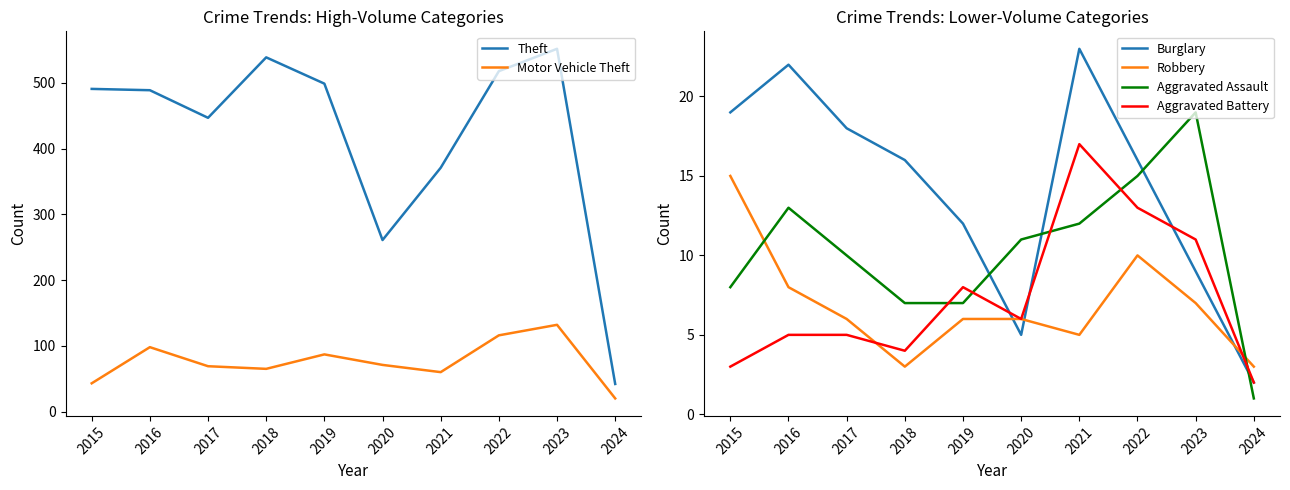

At which category does Aggravated Battery reach its first local valley?

2018